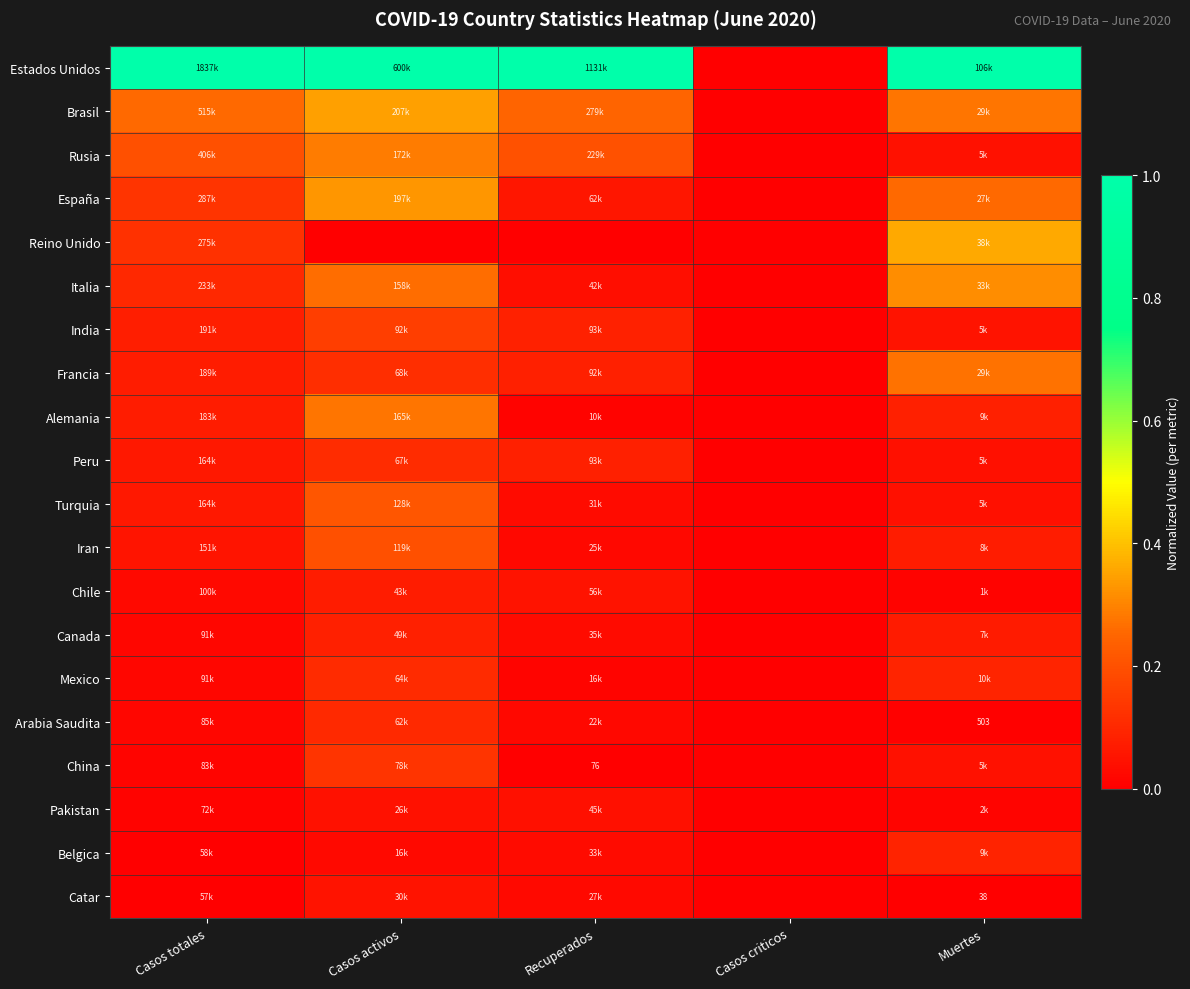

At which label is Rusia closest to 0?

Casos criticos